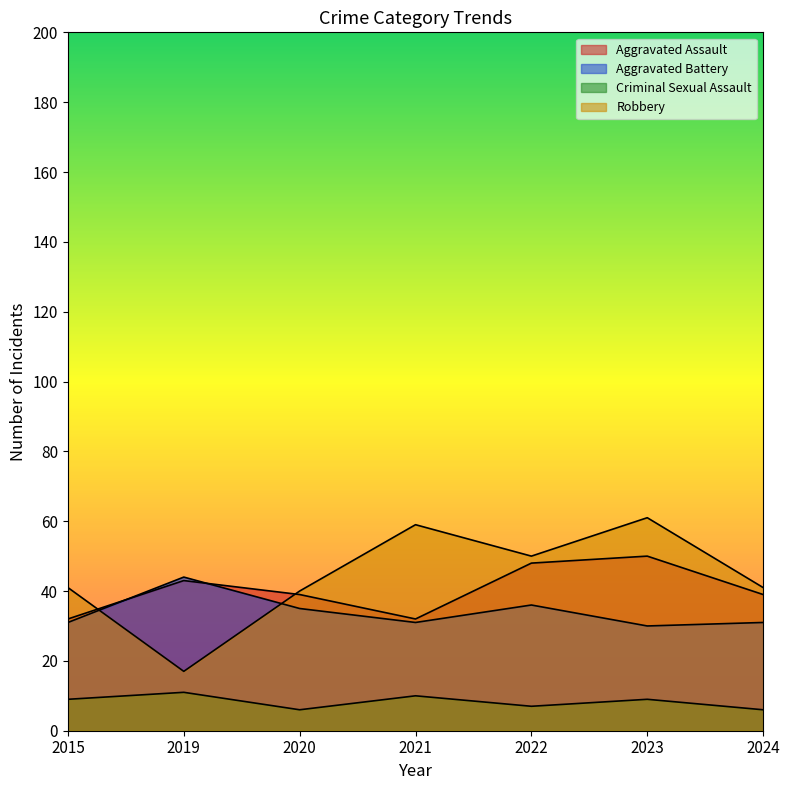

At which category does Aggravated Assault reach its first local valley?

2021